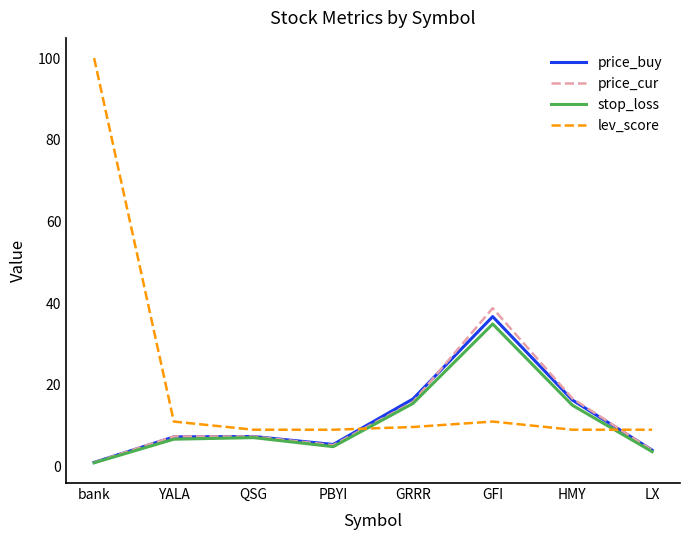

What is the difference between the lev_score values at YALA and LX?

2.0